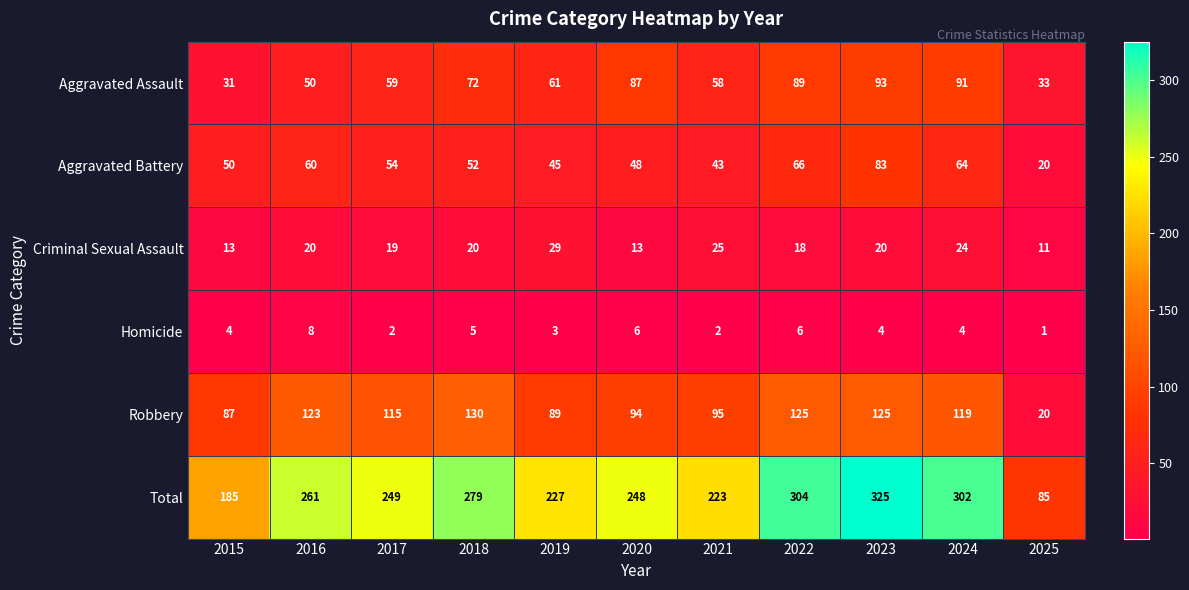

At which category does the chart reach its minimum across all series?

2025